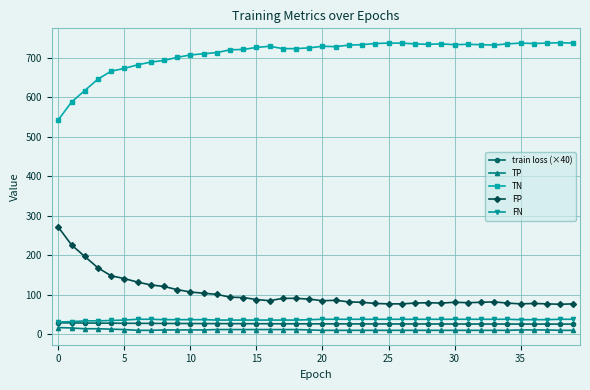

True or false: TN has more than 2 interior local peaks.

True